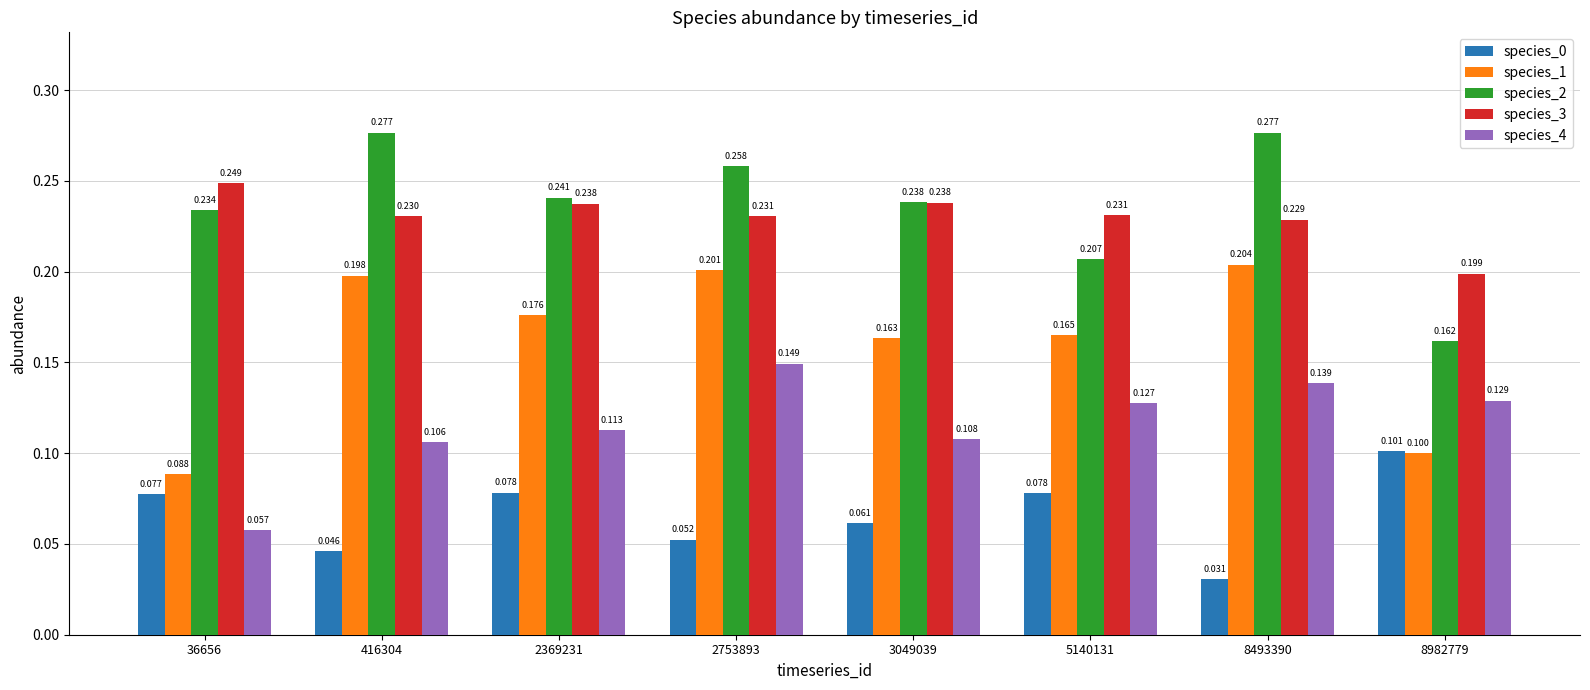

Count the number of data series in this chart.

5